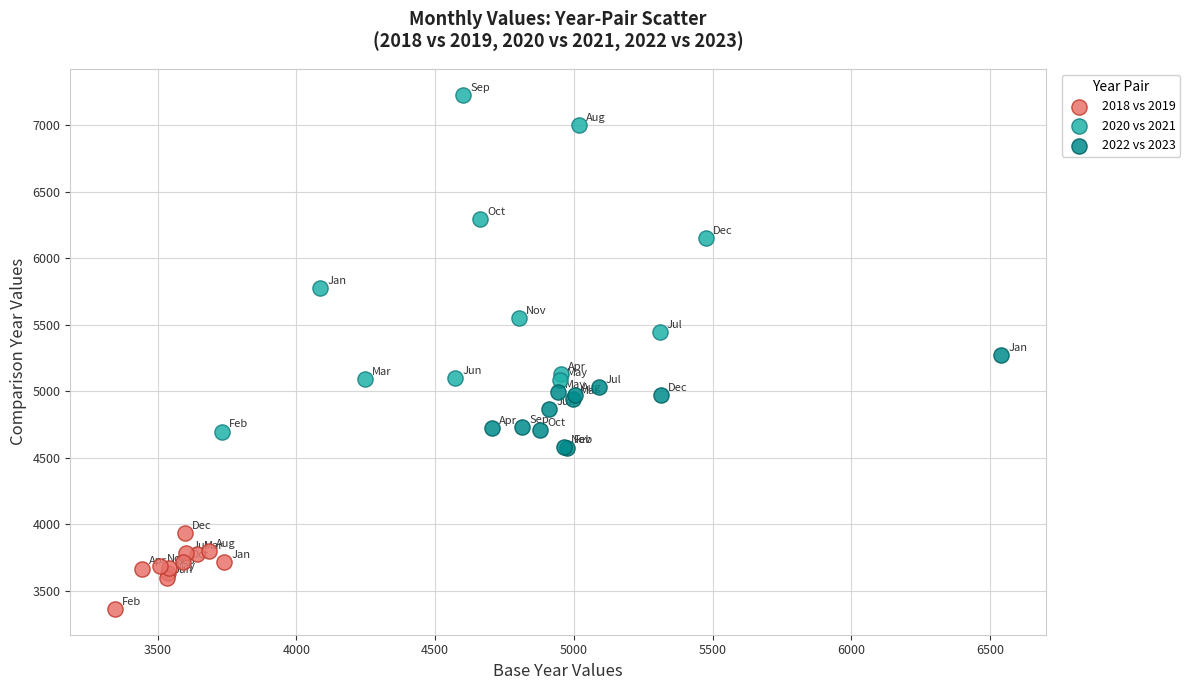

Which series contains the highest Y value?

2020 vs 2021